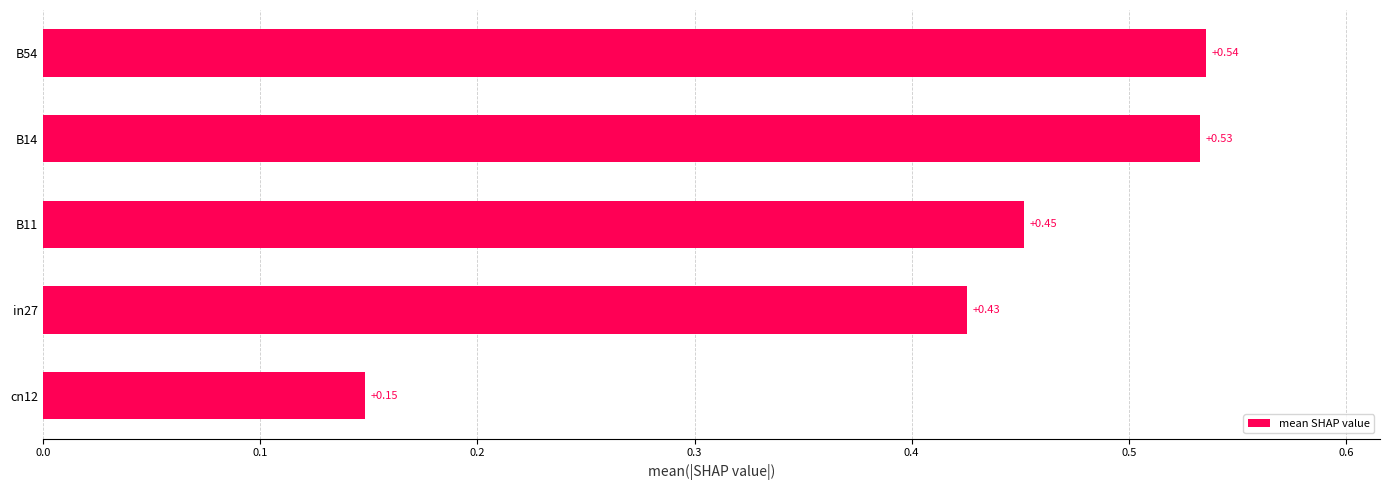

Rank the categories by value from highest to lowest.

B54, B14, B11, in27, cn12